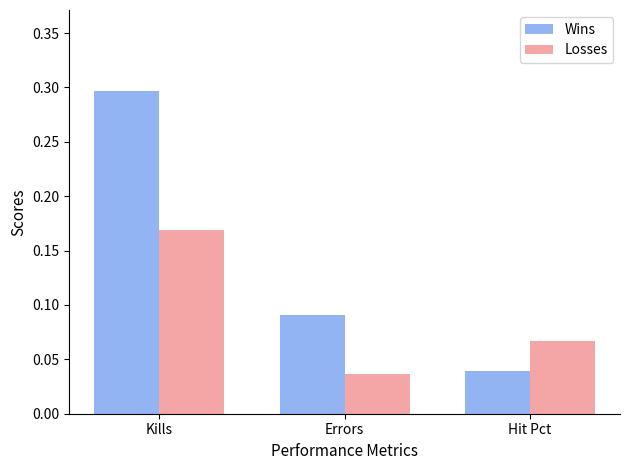

At which label is Wins closest to 0?

Hit Pct